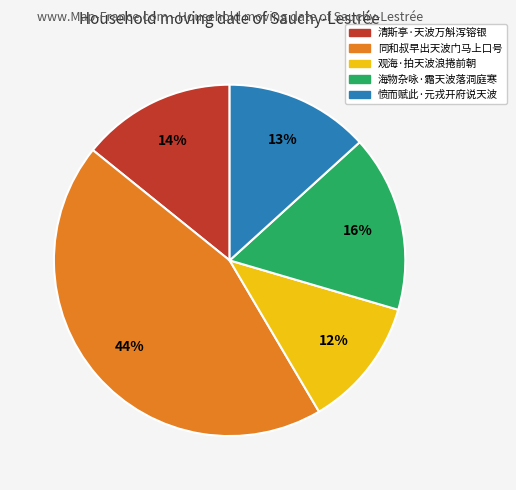

Is it true that 同和叔早出天波门马上口号 is 44% of the pie?

True